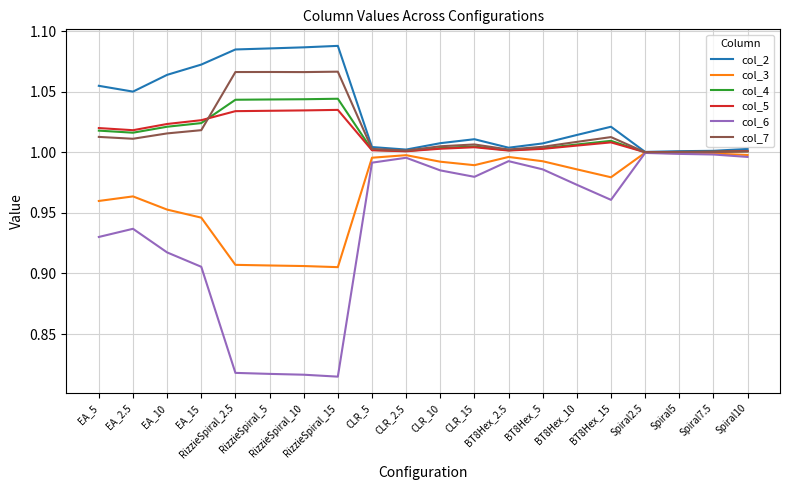

The col_4 series shows 1.0 at EA_10. True or false?

True